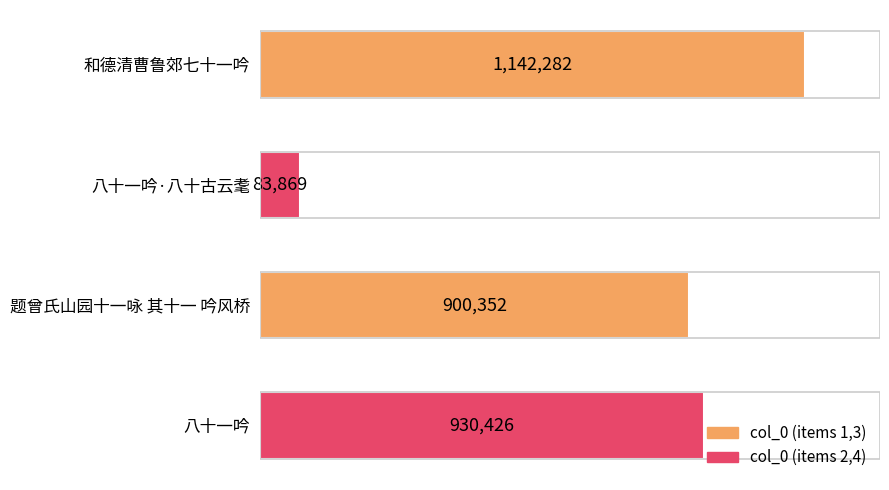

The value at 八十一吟 is 930426. True or false?

True